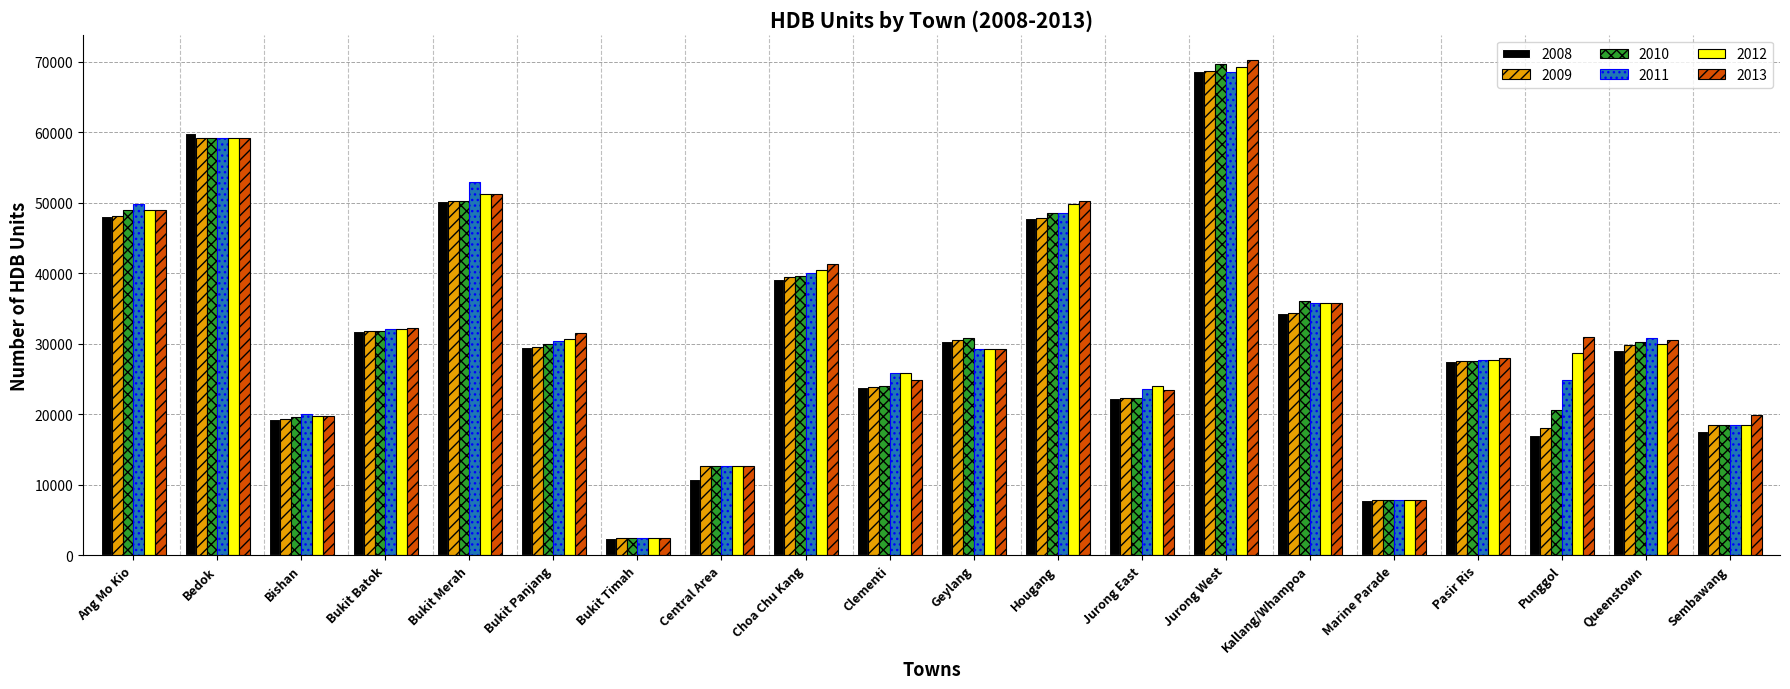

What is the highest value of the 2008 series?

68758